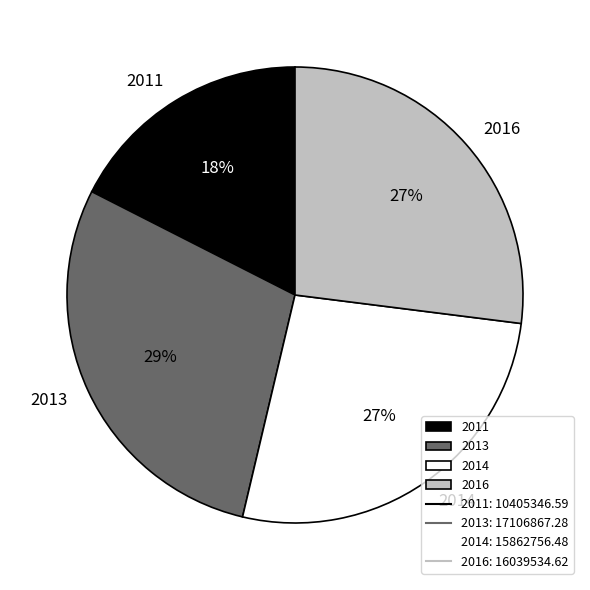

Count the number of slices in the pie.

4